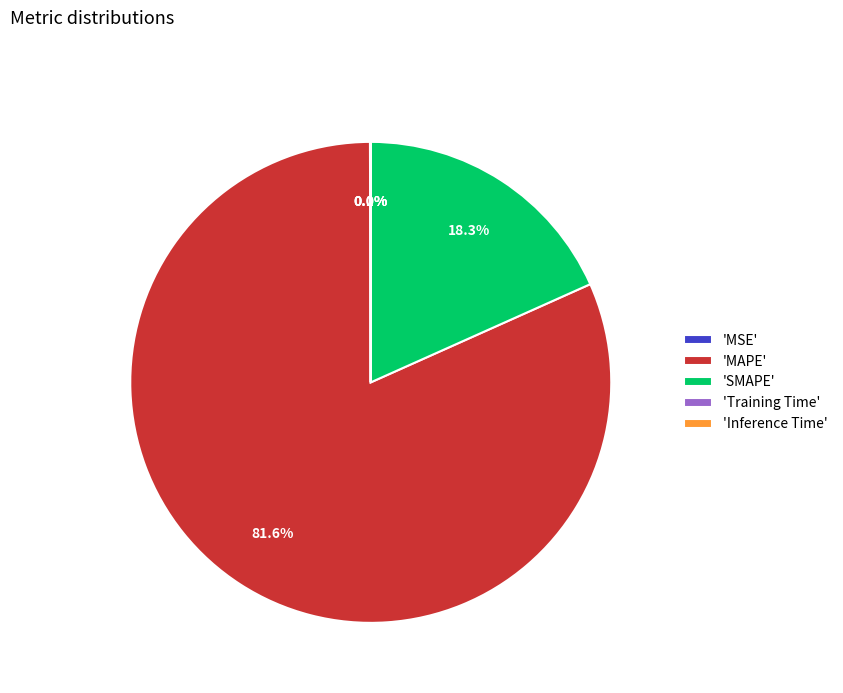

How much of the chart is everything except 'MAPE'?

18.4%